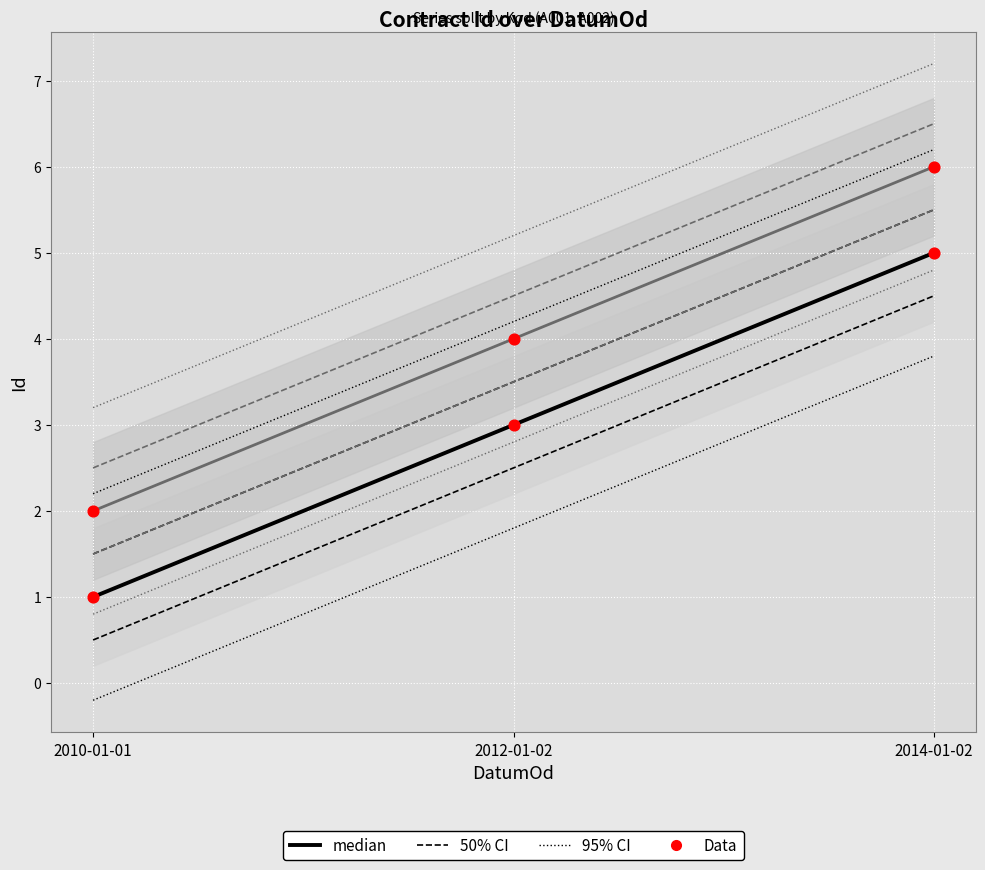

What is the total value across all series at 2012-01-02?

14